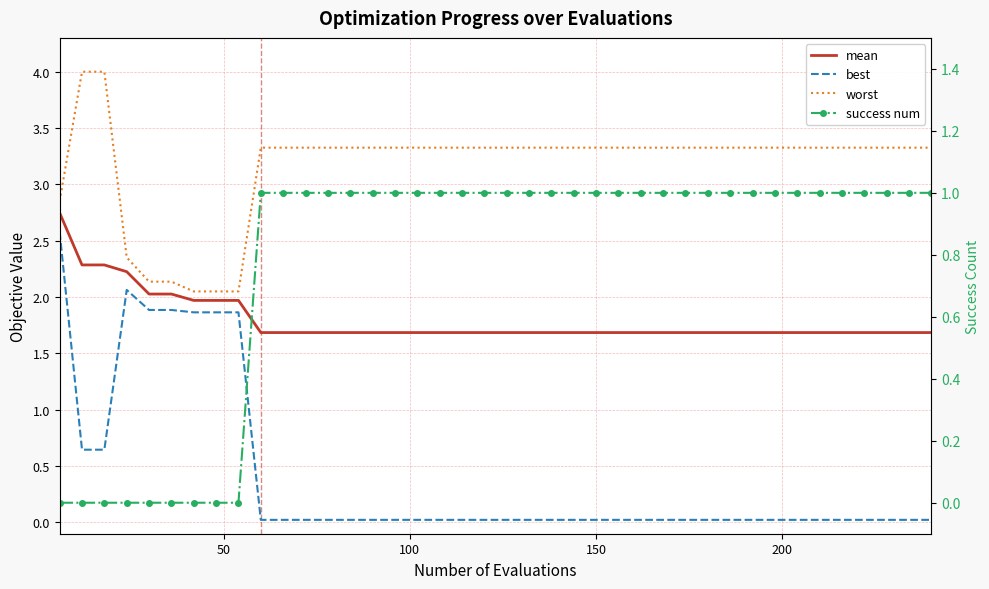

What position from the right is 50?

39